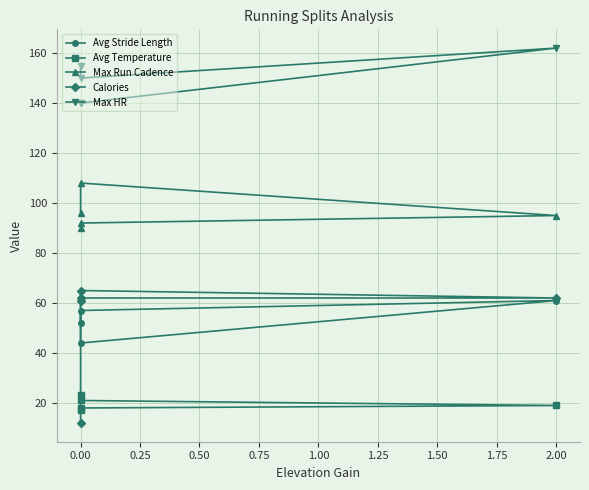

Count the number of data series in this chart.

5